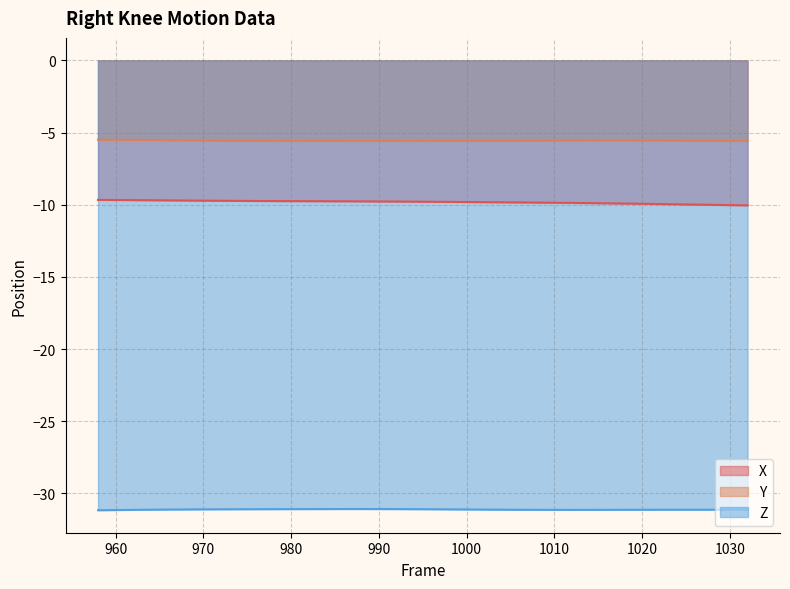

Which series has the largest range (max minus min)?

X